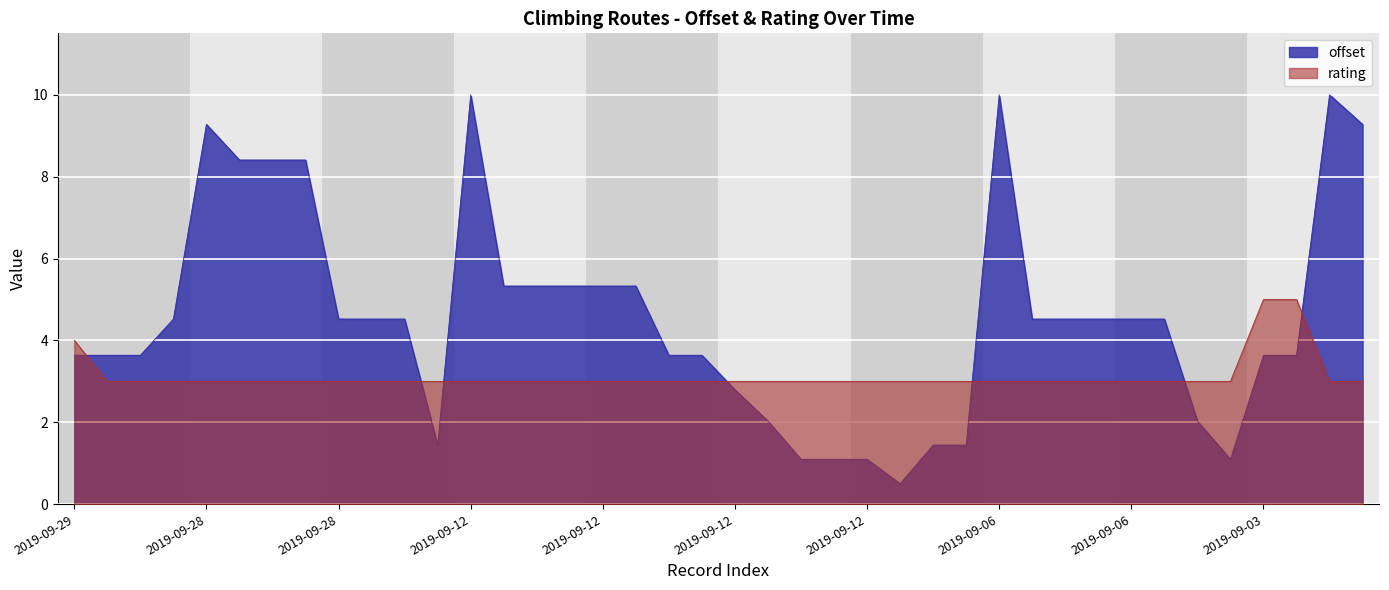

Where is rating nearest to the value 4?

2019-09-29